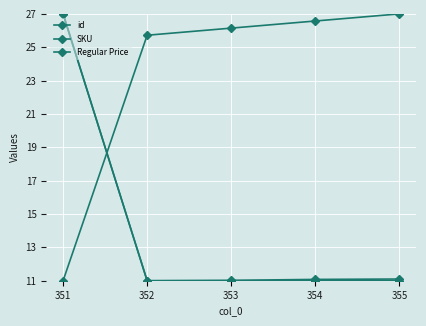

Reading left to right, extract all data points from this chart.

id: 11.0	25.7	26.1	26.6	27.0
SKU: 27.0	11.0	11.0	11.1	11.1
Regular Price: 27.0	11.0	11.0	11.0	11.0